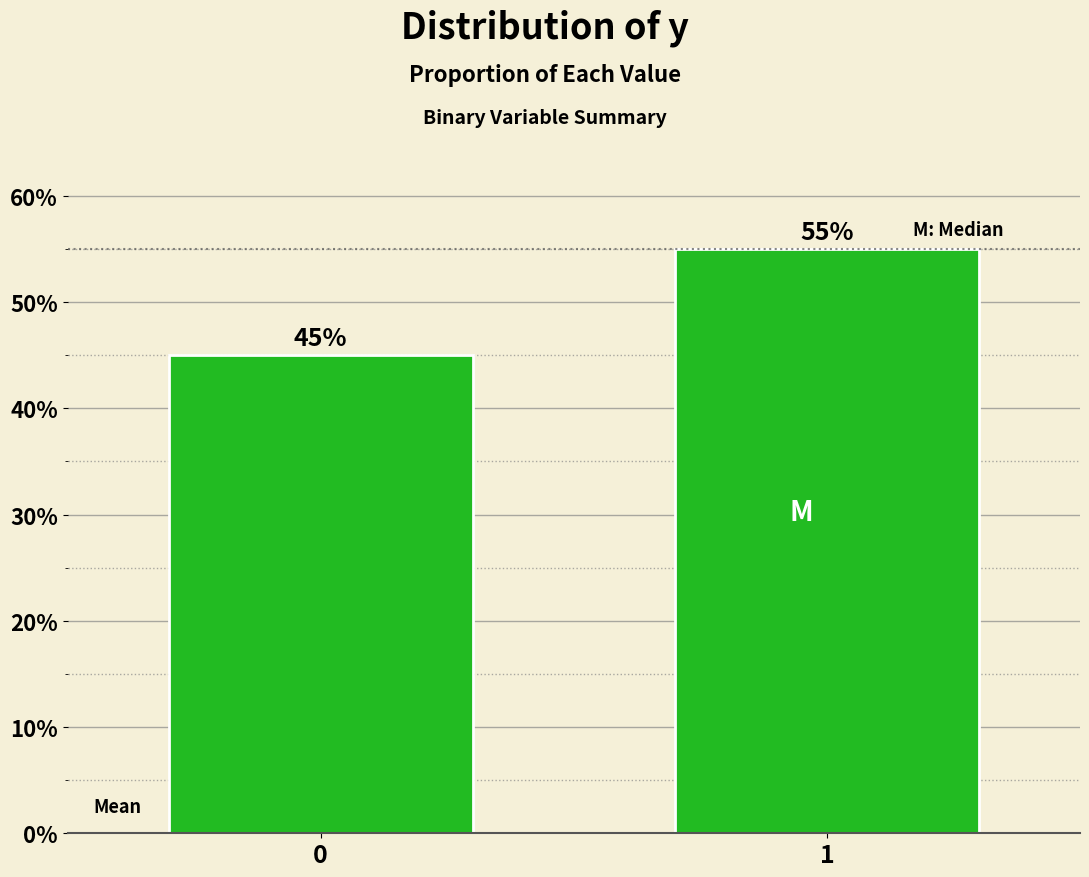

Reading left to right, extract all data points from this chart.

0=45.0	1=55.0